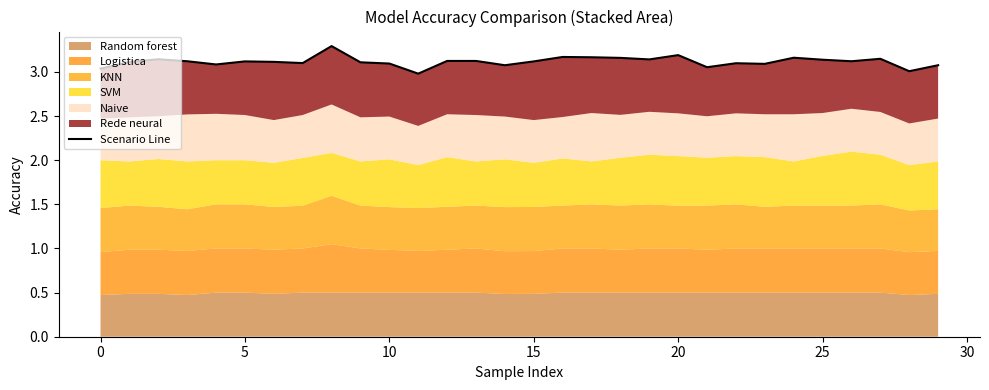

Does the chart have visible grid lines?

No